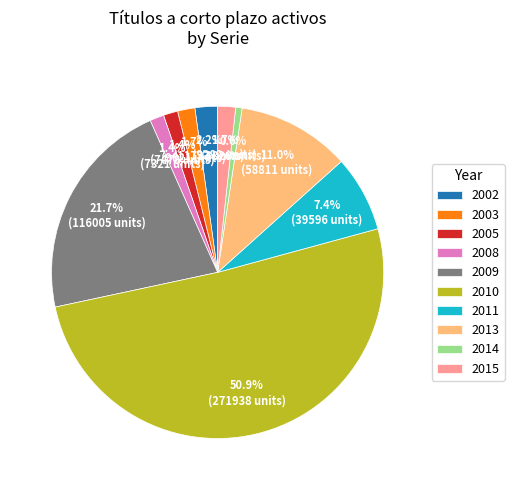

What portion of the pie excludes 2010?

49.1%